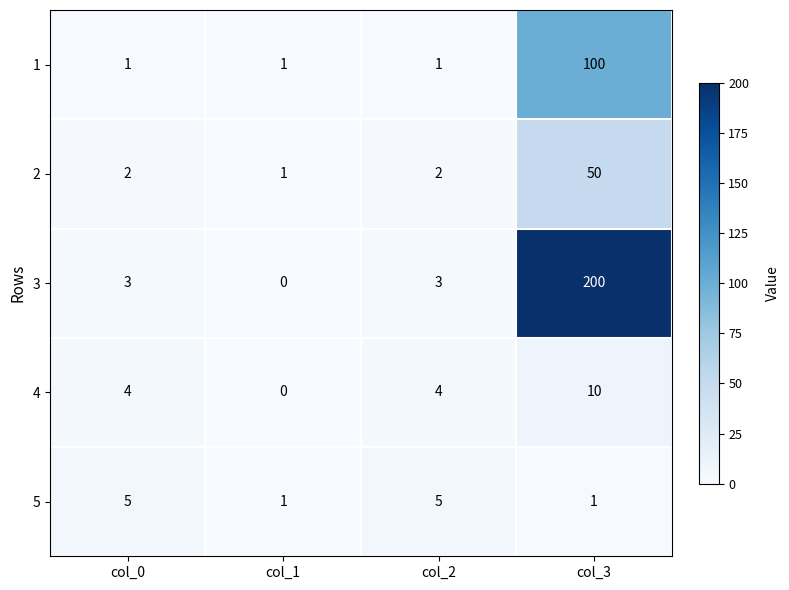

Which series changed the most between col_1 and col_3?

3